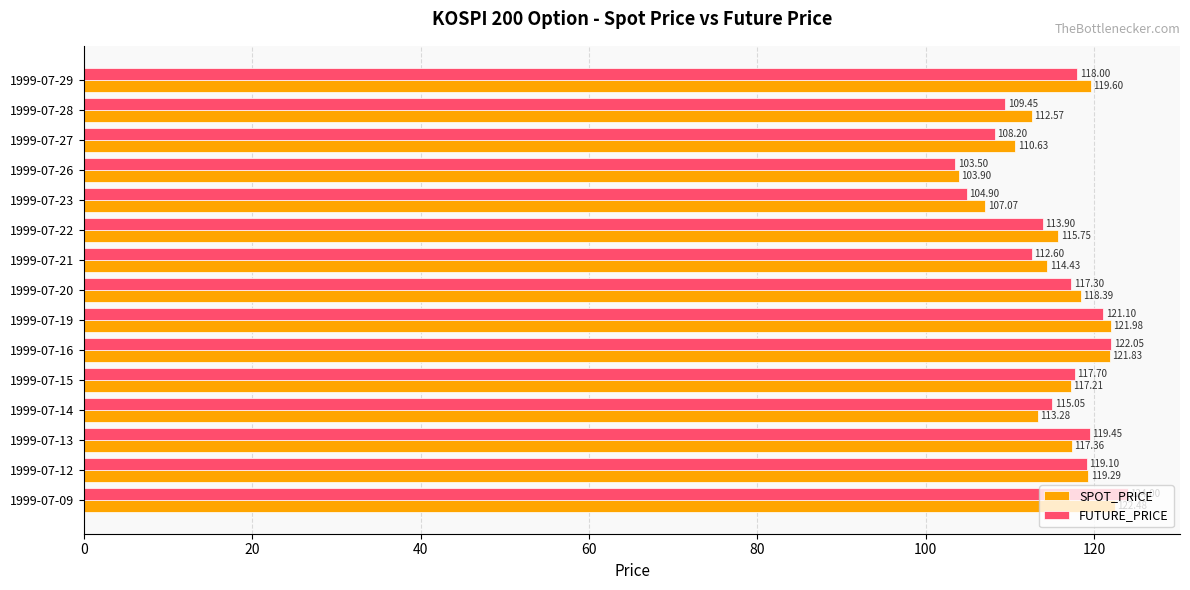

Is the value of FUTURE_PRICE at 1999-07-22 greater than the value of SPOT_PRICE at 1999-07-27?

Yes